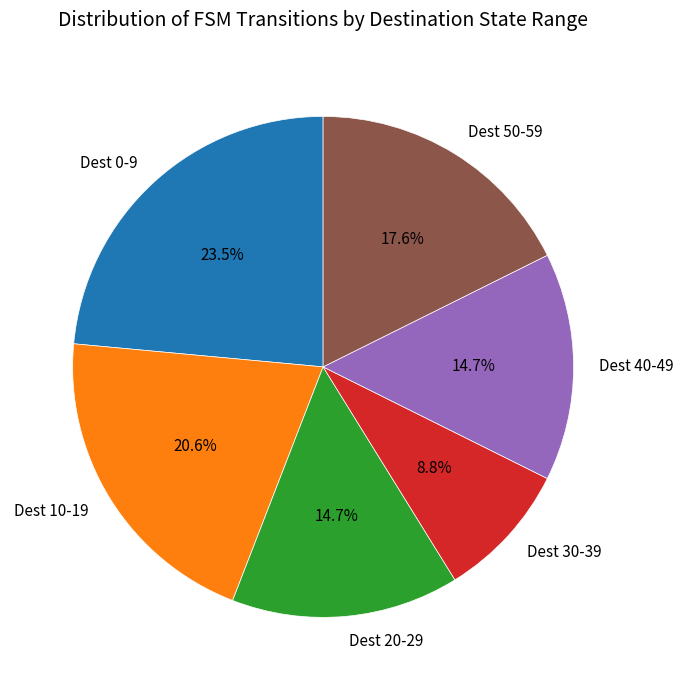

Approximately how many times larger is the value at Dest 50-59 compared to Dest 30-39?

2.0